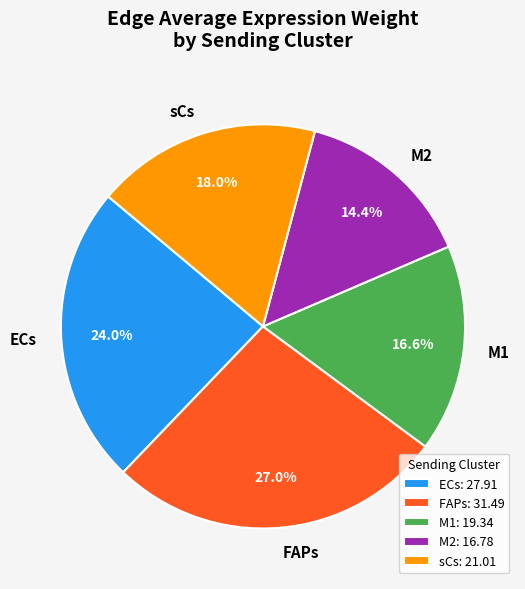

What is the total percentage of sCs and M1?

34.6%